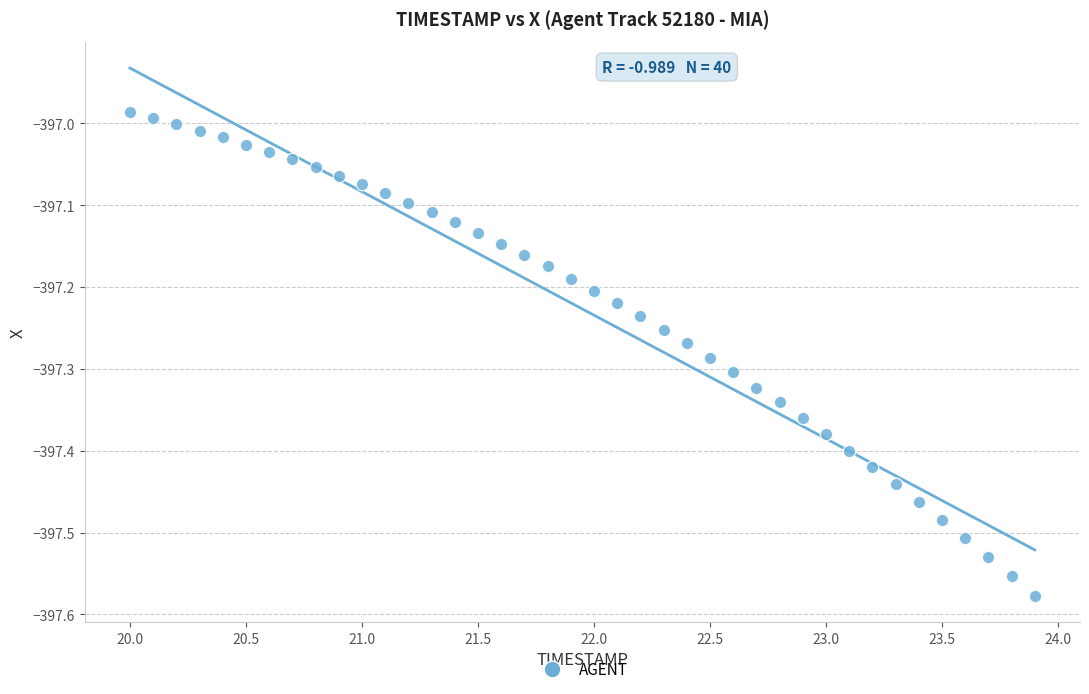

What is the range of X values (max minus min)?

3.9